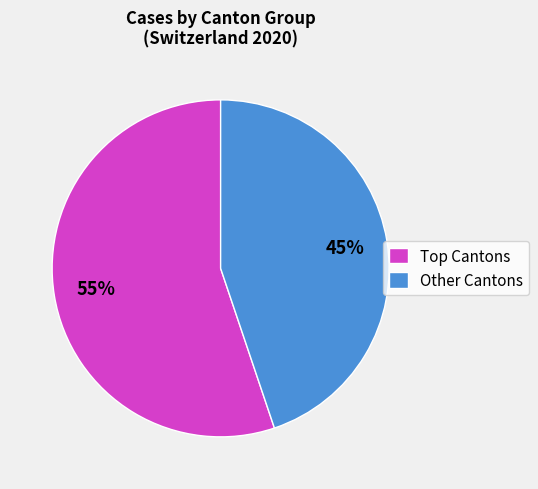

Rank the categories by value from highest to lowest.

Top Cantons, Other Cantons